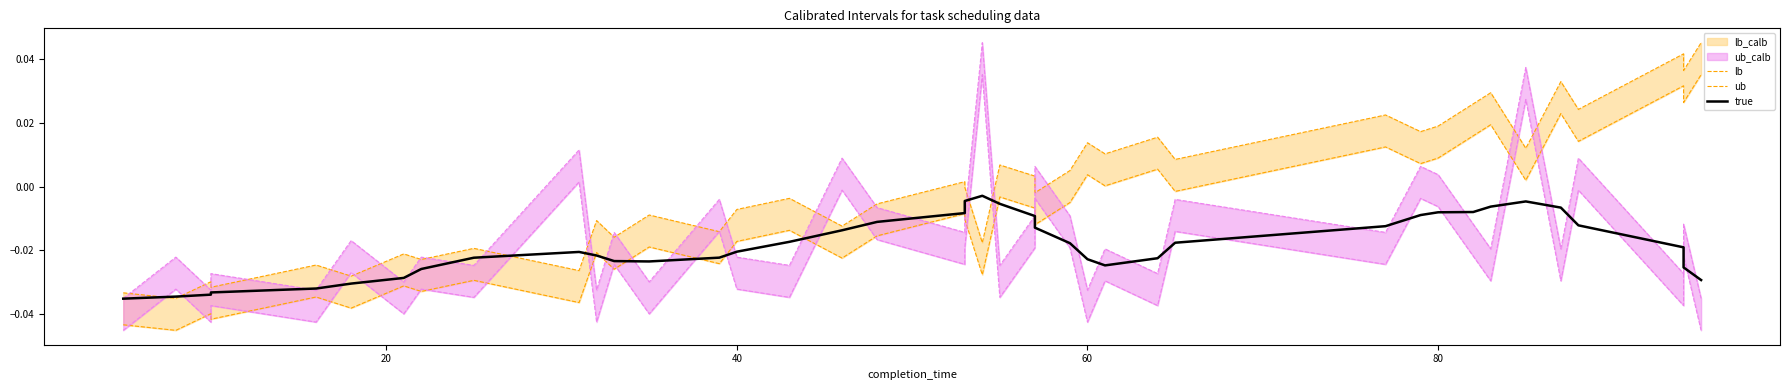

Rank the series by their average value, from highest to lowest.

ub, lb, true